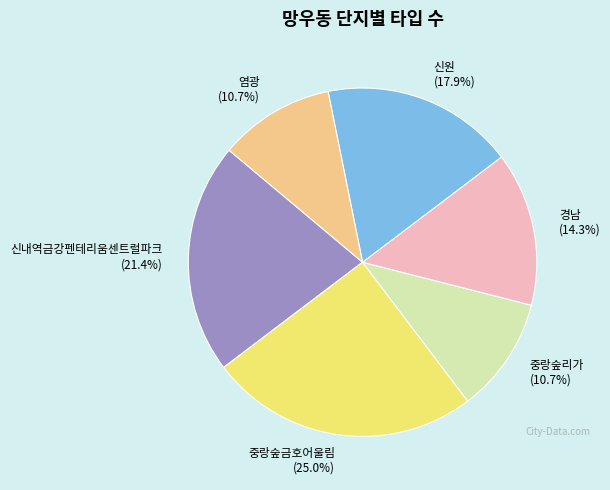

To the nearest percent, what is the average slice percentage?

17%